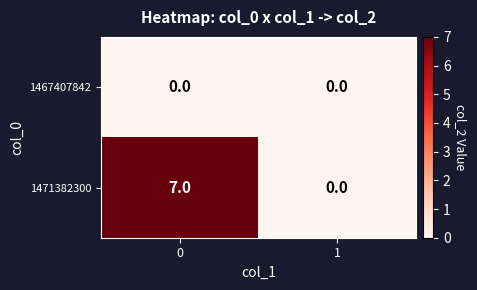

The value of 1471382300 at 1 is 3. True or false?

False